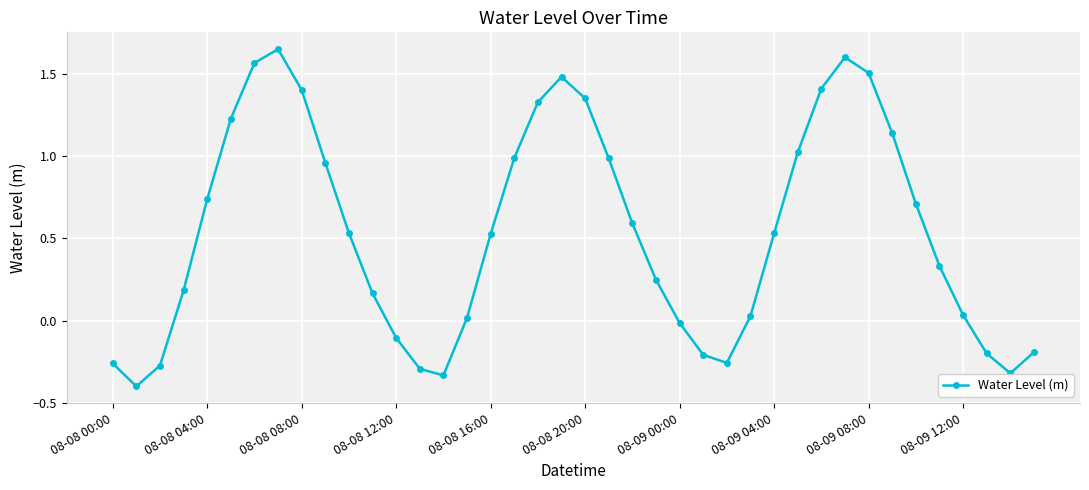

What is the sum of all values?

21.4